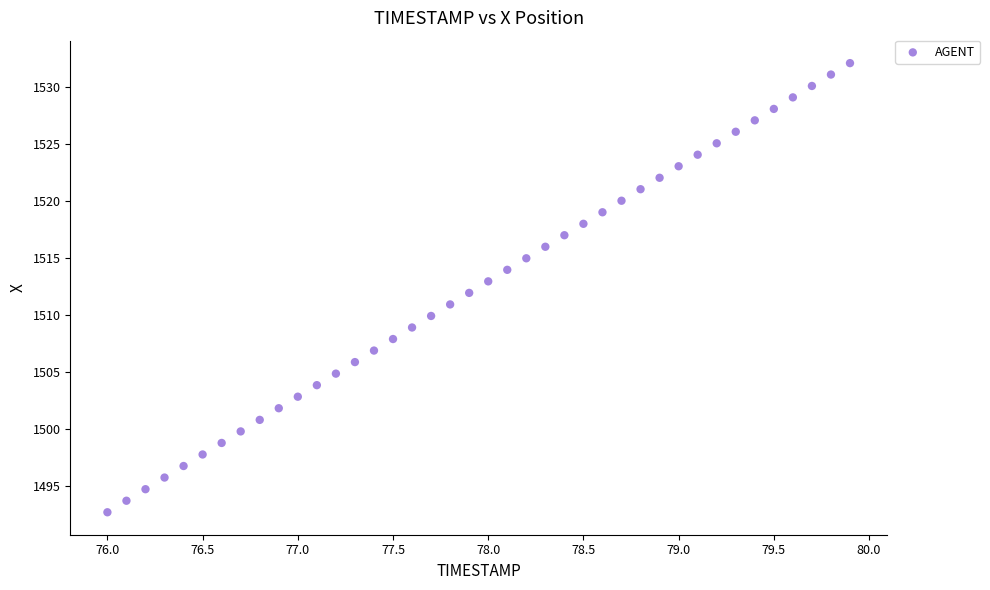

What is the range of X values (max minus min)?

3.9